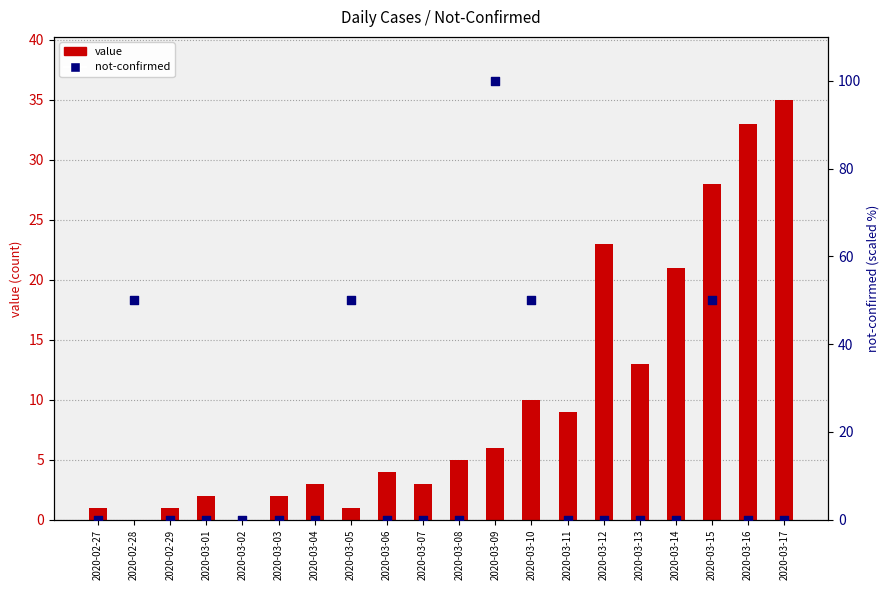

Is the value of value at 2020-03-15 greater than the value of not-confirmed at 2020-03-13?

Yes